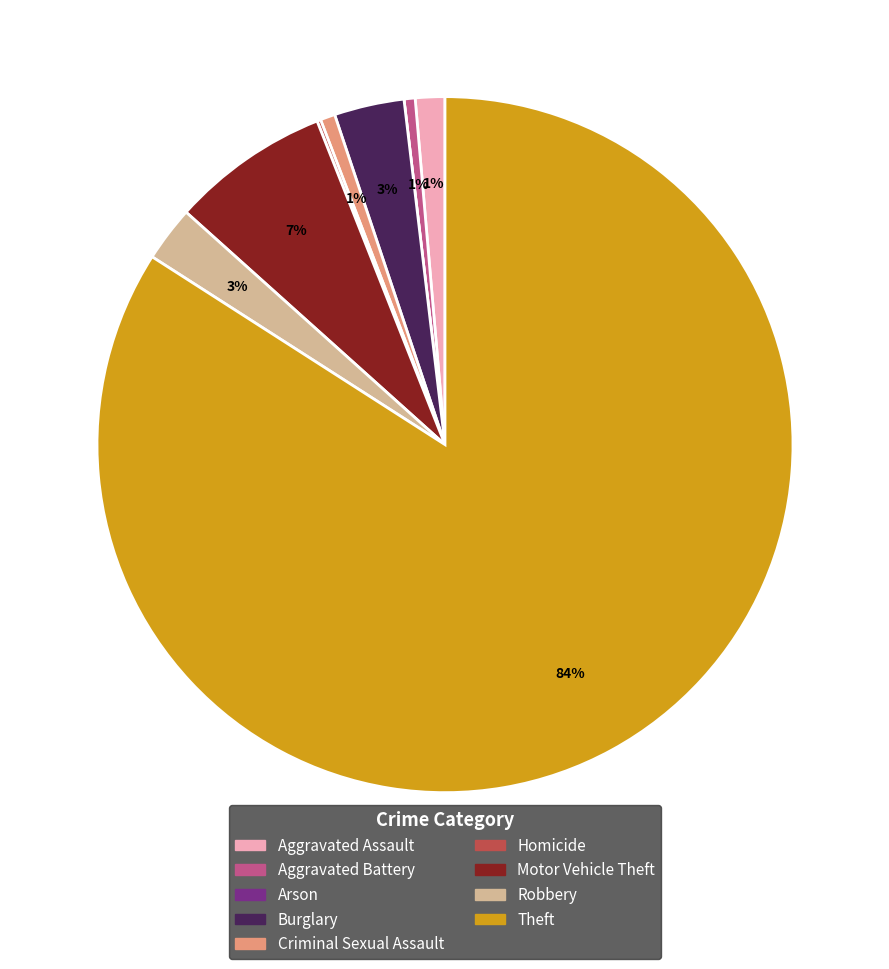

To the nearest percent, what is the difference between the largest and smallest slice percentages?

84%